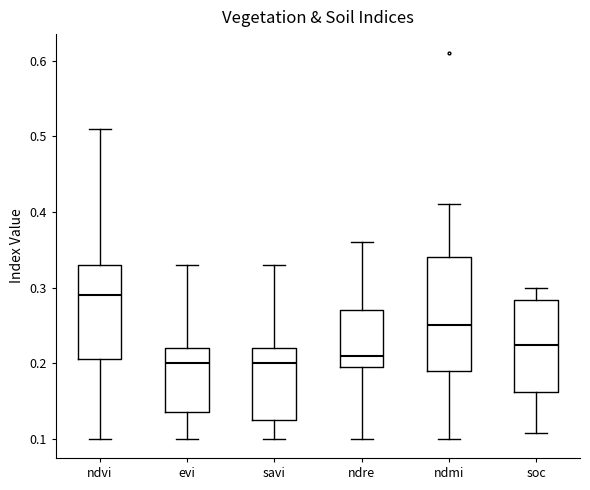

Which box's median line is the highest?

ndvi